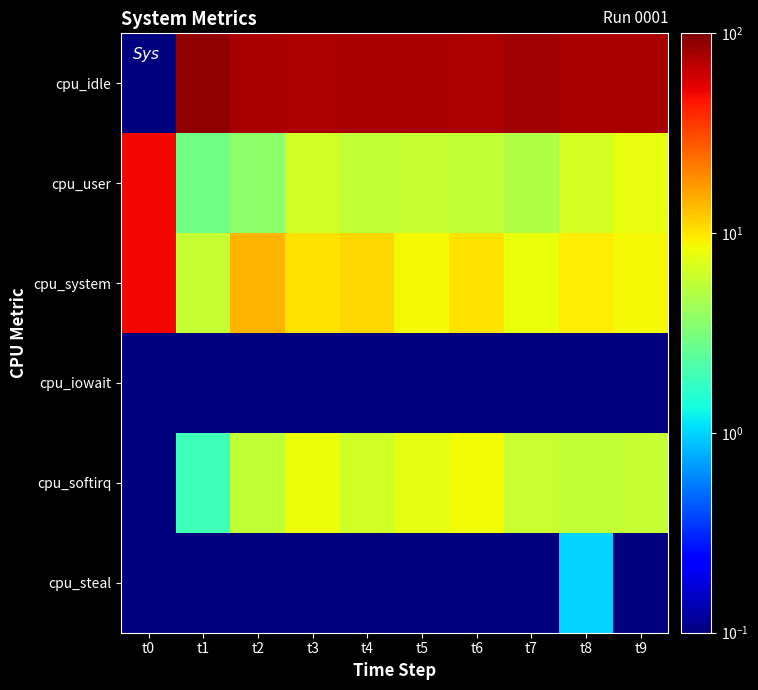

Reading right to left, transcribe all the data shown in this chart.

cpu_idle: t9=77.7	t8=77.1	t7=81.0	t6=75.7	t5=77.9	t4=76.6	t3=75.0	t2=76.6	t1=89.4	t0=0.1
cpu_user: t9=7.8	t8=6.7	t7=5.0	t6=5.6	t5=5.8	t4=5.6	t3=6.5	t2=3.7	t1=2.9	t0=50.0
cpu_system: t9=8.7	t8=9.5	t7=8.0	t6=10.3	t5=8.7	t4=11.2	t3=10.2	t2=14.0	t1=5.8	t0=50.0
cpu_iowait: t9=0.1	t8=0.1	t7=0.1	t6=0.1	t5=0.1	t4=0.1	t3=0.1	t2=0.1	t1=0.1	t0=0.1
cpu_softirq: t9=5.8	t8=5.7	t7=6.0	t6=8.4	t5=7.7	t4=6.5	t3=8.3	t2=5.6	t1=1.9	t0=0.1
cpu_steal: t9=0.1	t8=1.0	t7=0.1	t6=0.1	t5=0.1	t4=0.1	t3=0.1	t2=0.1	t1=0.1	t0=0.1